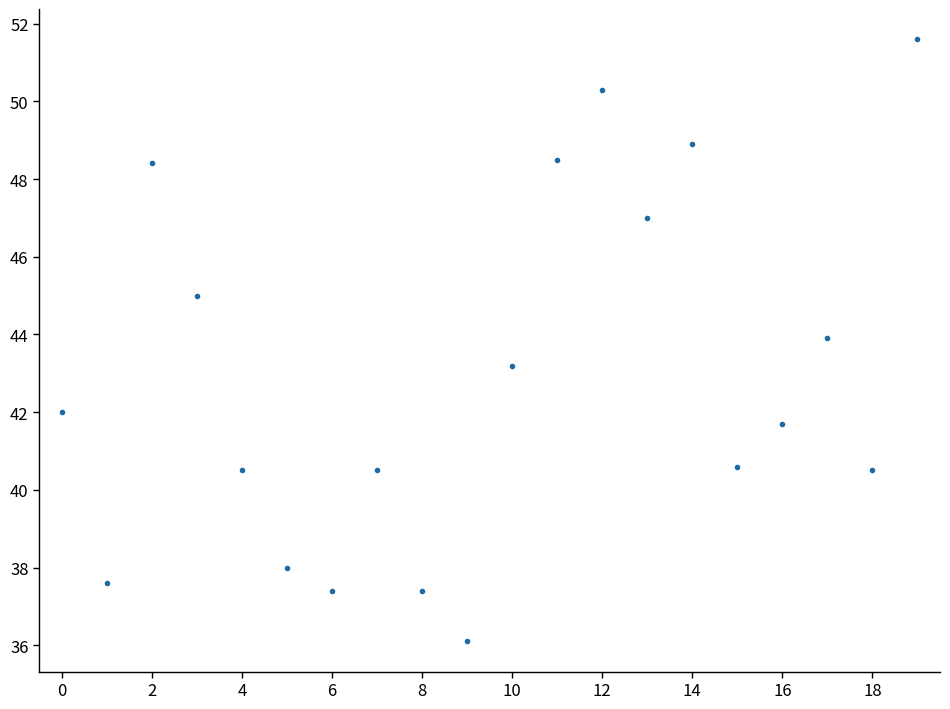

What is the value of the 13th point from the left?

50.3